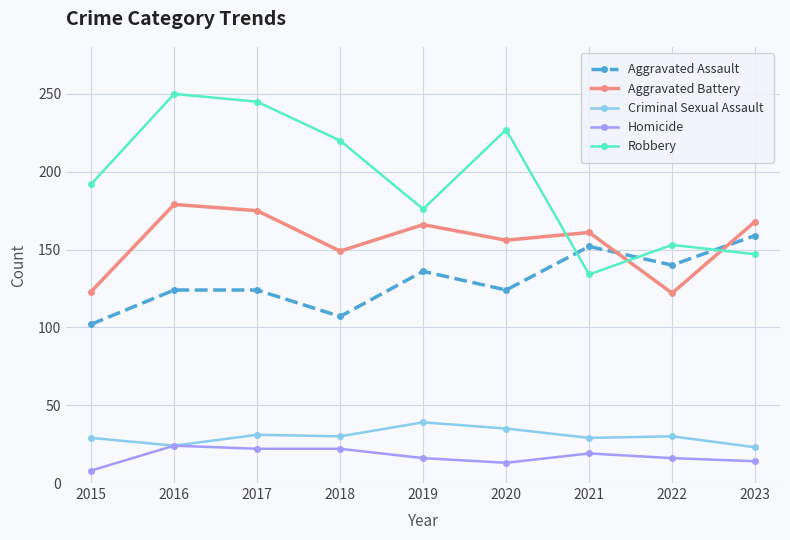

Where is the first local minimum for Aggravated Assault?

2018